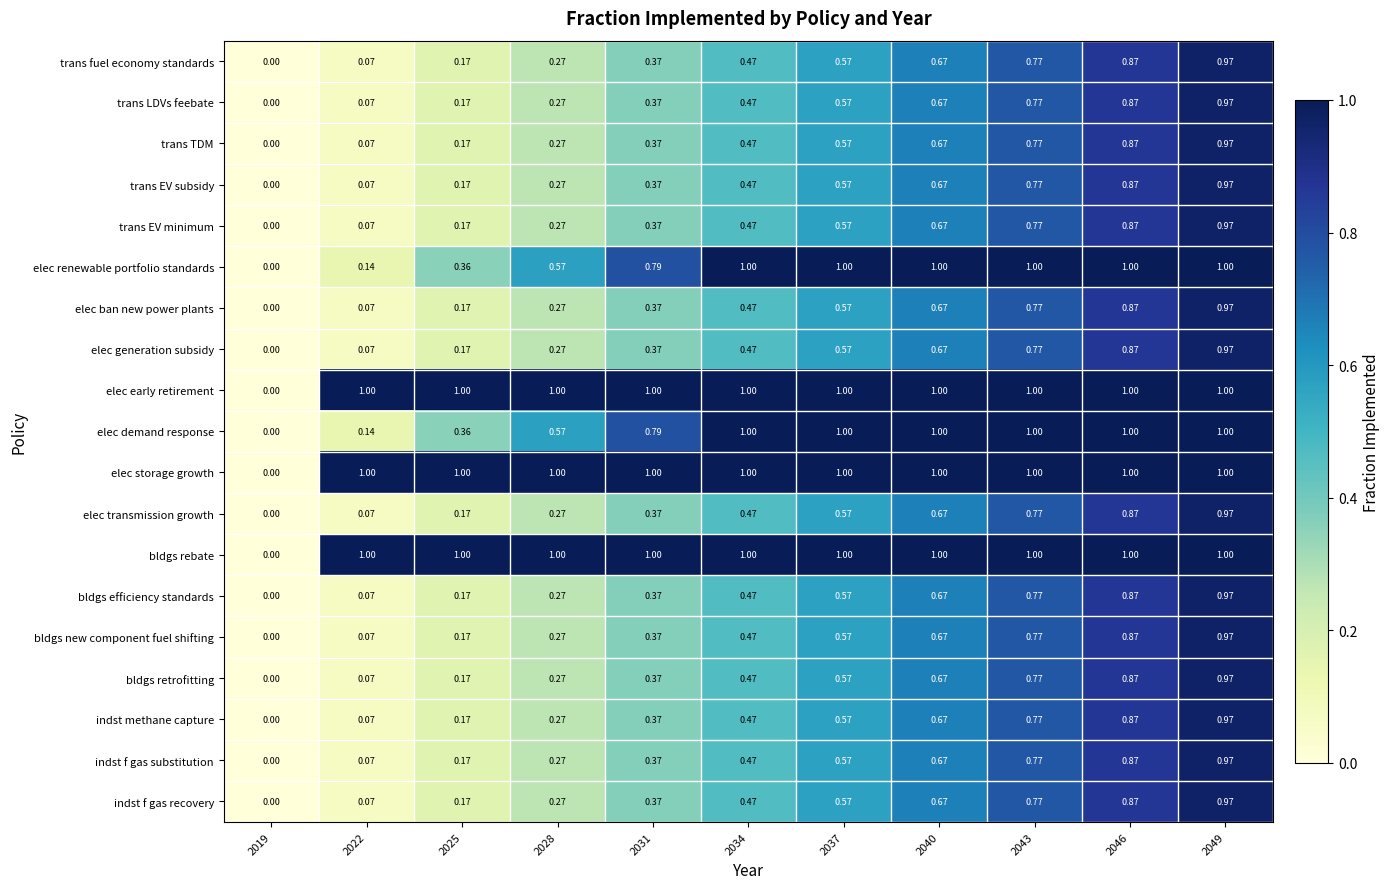

At 2040, list the series in order from smallest to largest.

trans fuel economy standards, trans LDVs feebate, trans TDM, trans EV subsidy, trans EV minimum, elec ban new power plants, elec generation subsidy, elec transmission growth, bldgs efficiency standards, bldgs new component fuel shifting, bldgs retrofitting, indst methane capture, indst f gas substitution, indst f gas recovery, elec renewable portfolio standards, elec early retirement, elec demand response, elec storage growth, bldgs rebate